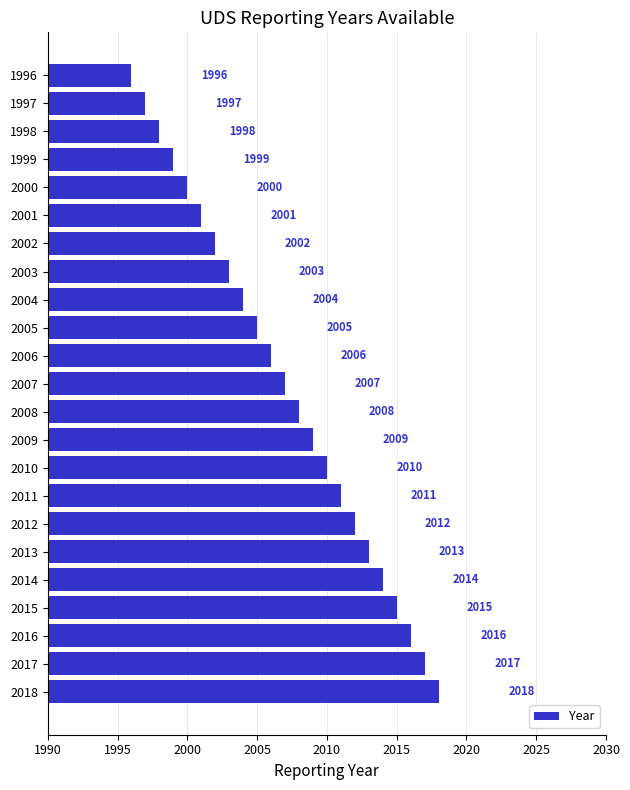

Between 1997 and 2001, which is larger?

2001